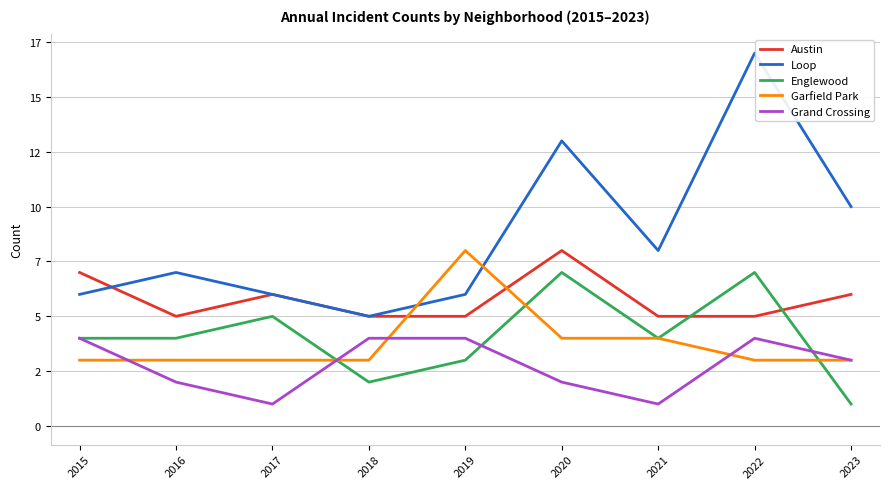

True or false: Austin and Grand Crossing cross at least once.

False